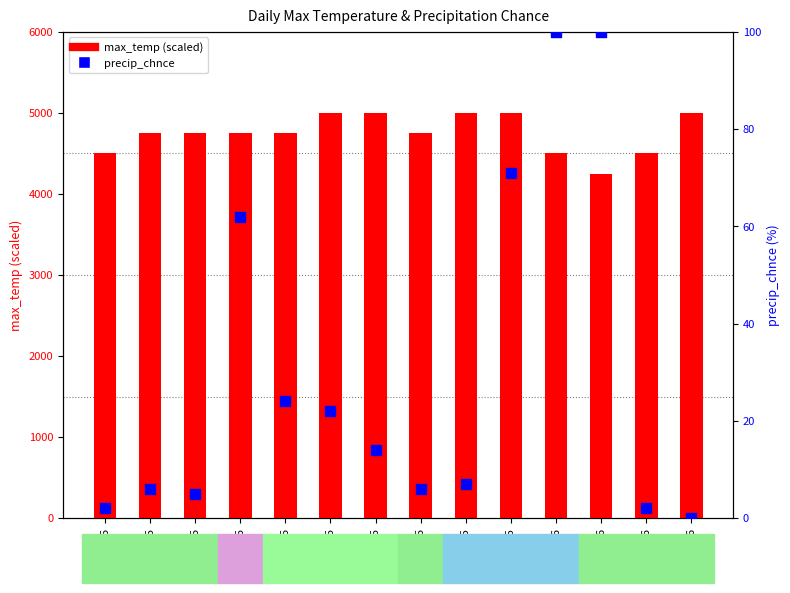

What is the total value across all series at 22/05?

4502